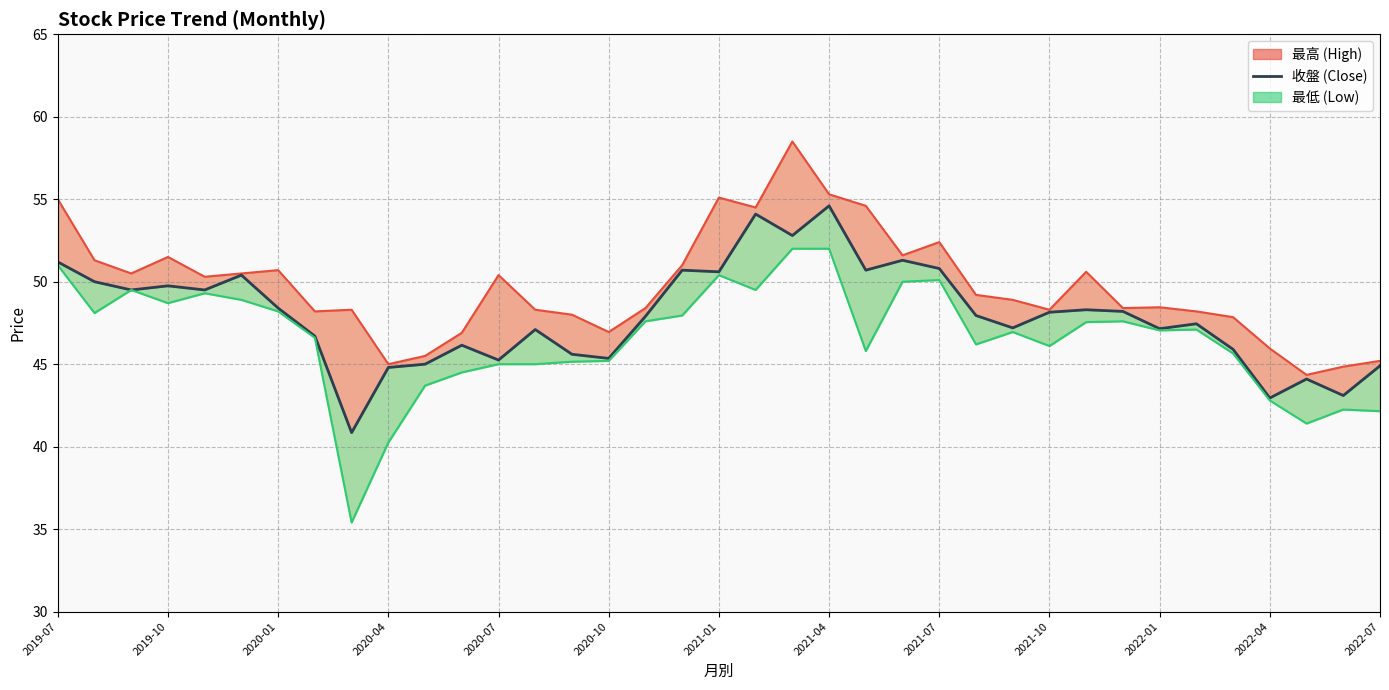

What is the sum of the values at 34 and 24?

94.9